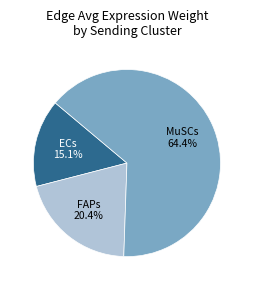

Is there any slice that represents more than half of the pie?

Yes